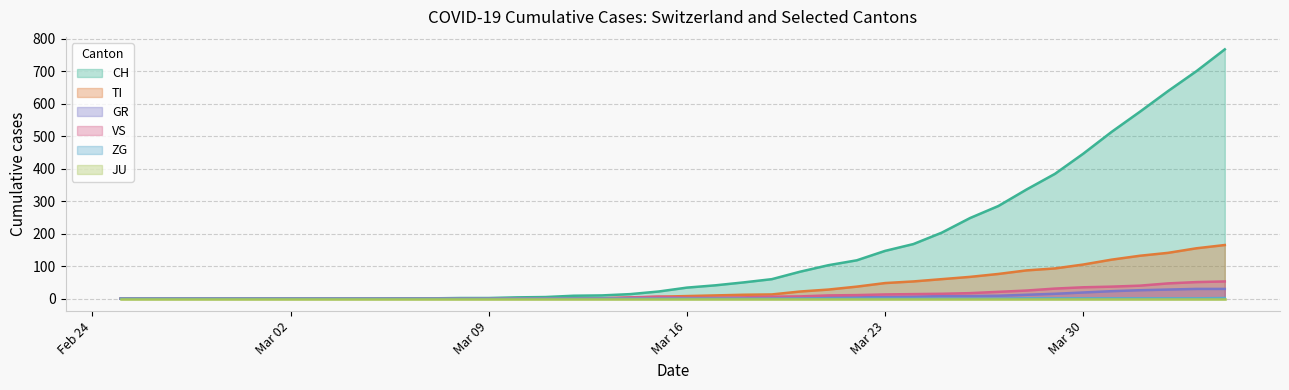

Which series has the largest total across all categories?

CH